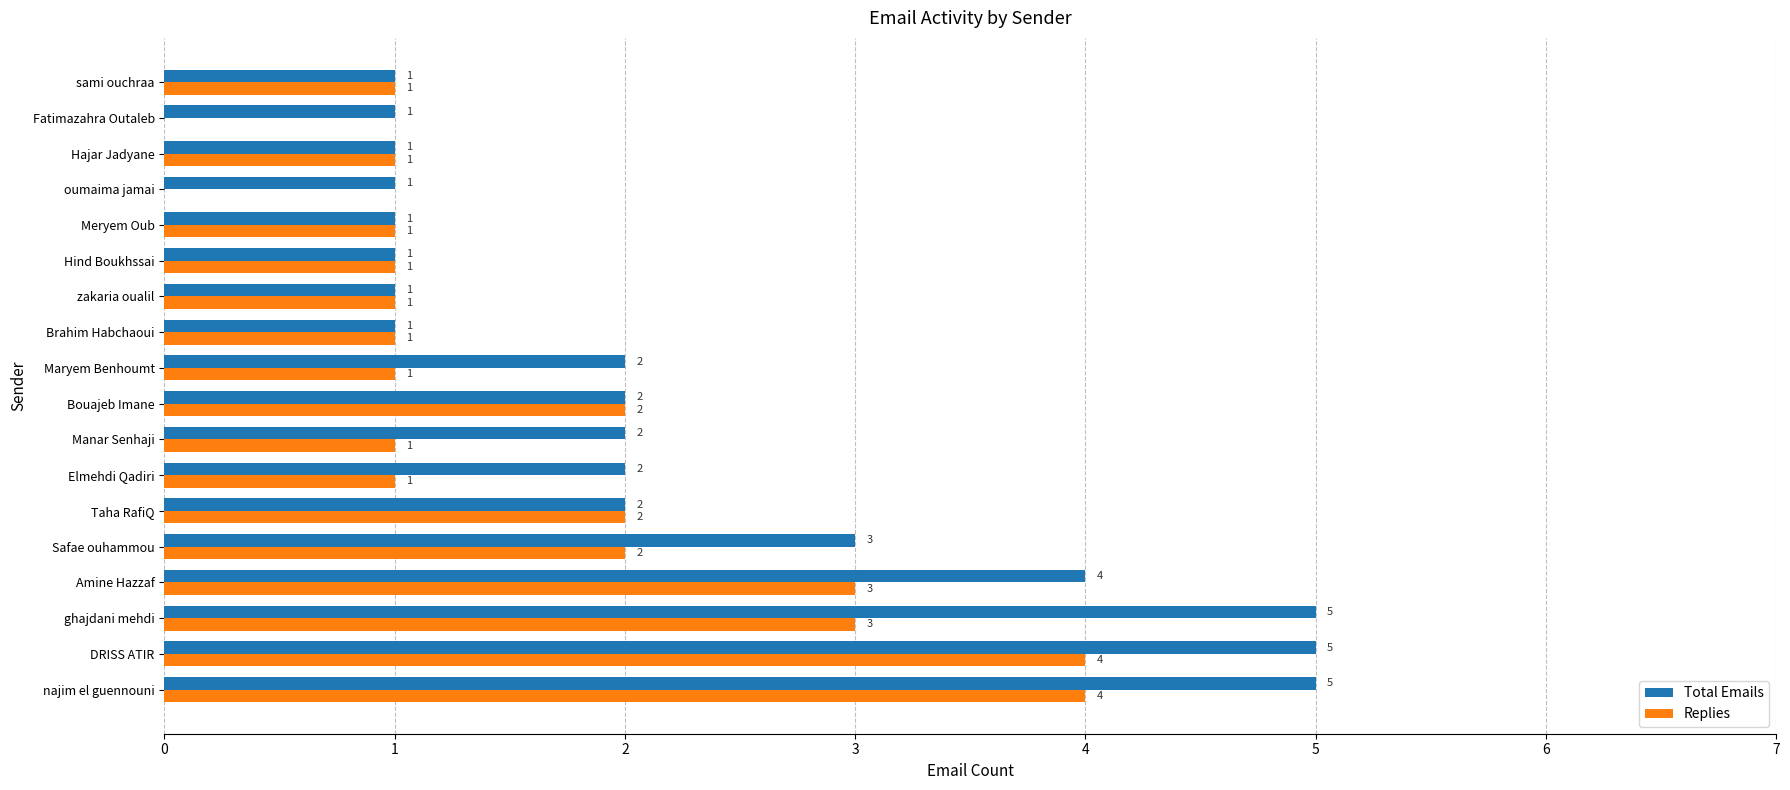

Which series has the largest total across all categories?

Total Emails